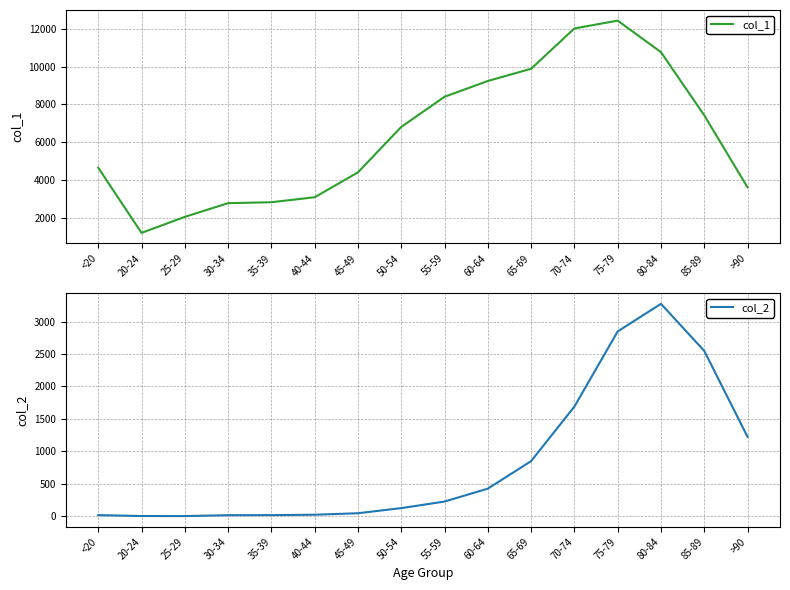

The value of col_2 at 65-69 is 1476. True or false?

False